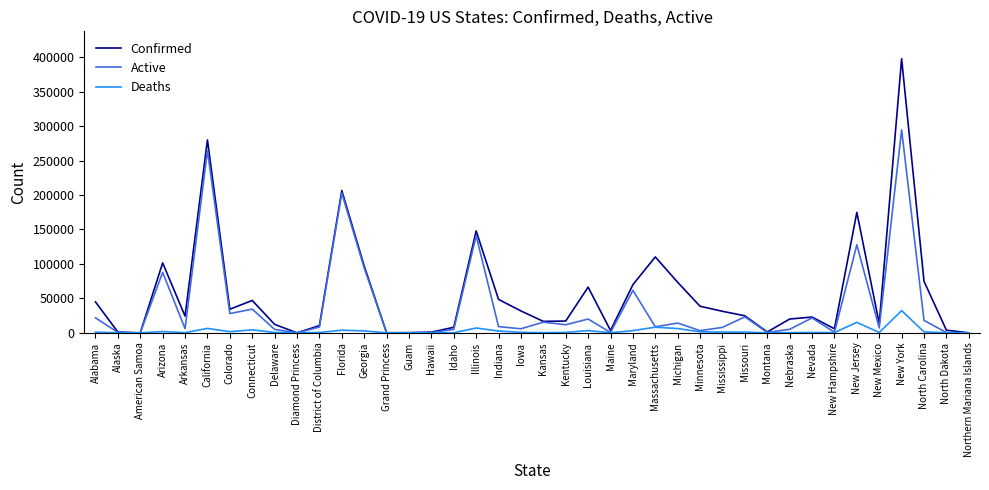

What position from the left is District of Columbia?

11